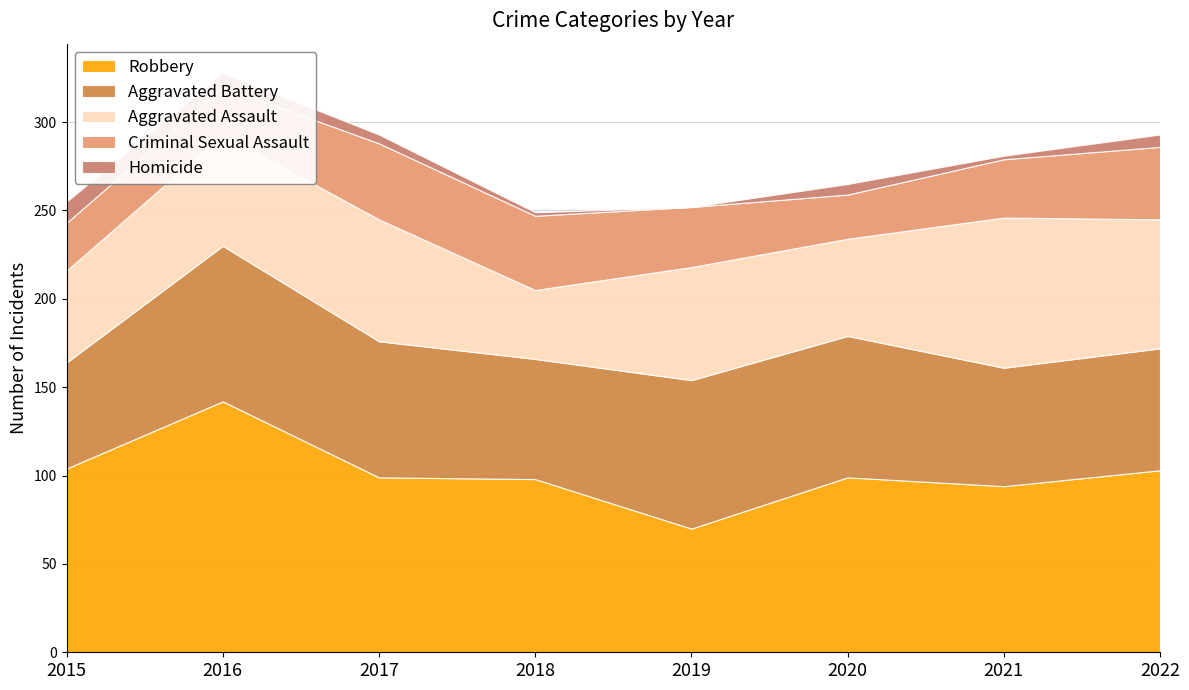

Rank the series by their maximum value, from lowest to highest.

Homicide, Criminal Sexual Assault, Aggravated Assault, Aggravated Battery, Robbery